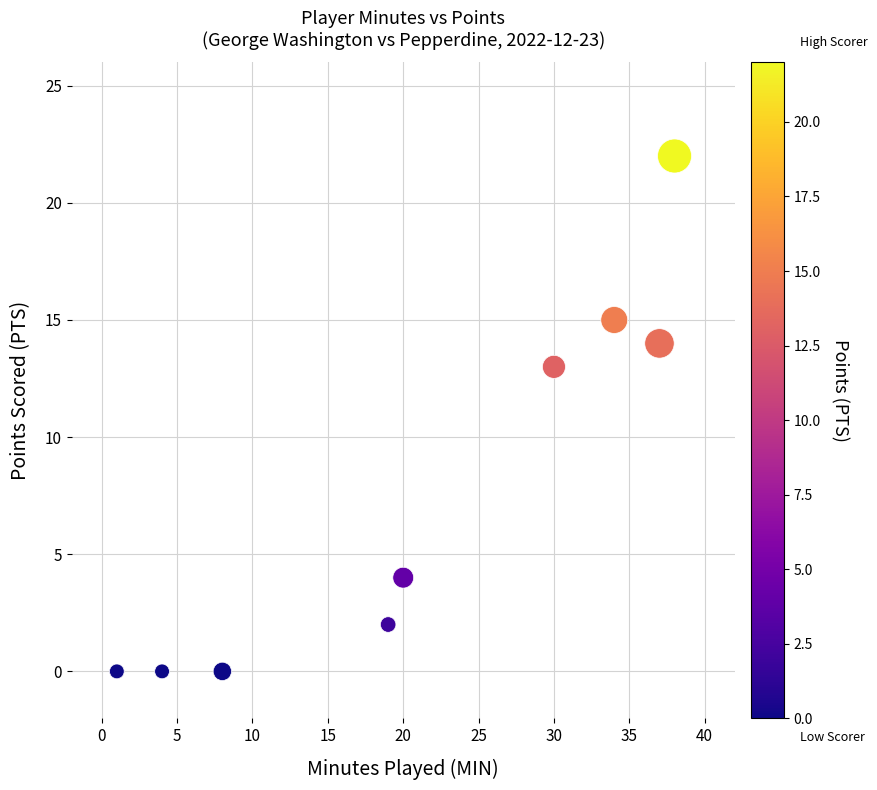

What Y value in the scatter plot is closest to 11?

13